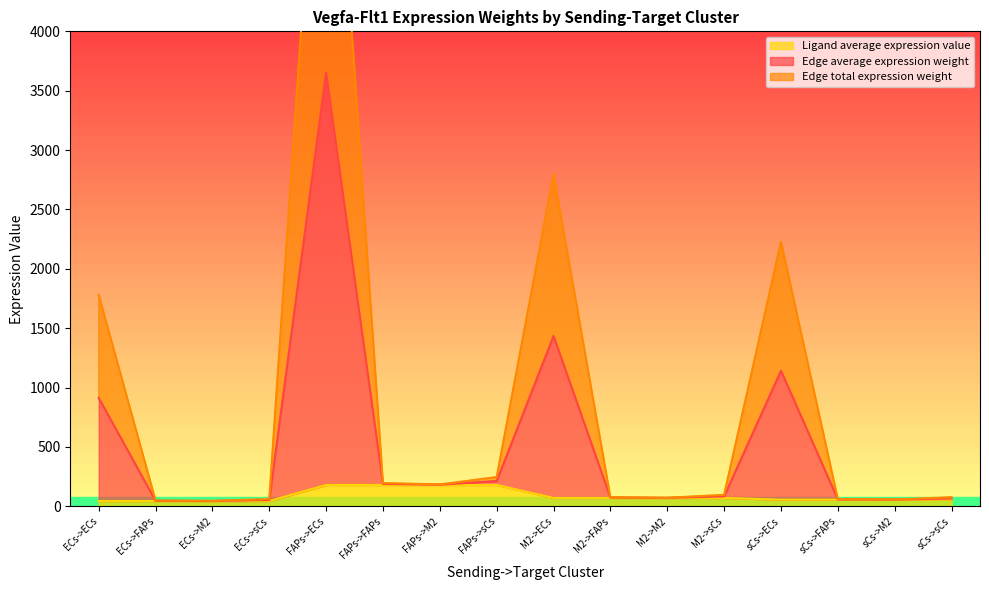

True or false: Edge total expression weight and Edge average expression weight cross at least once.

False